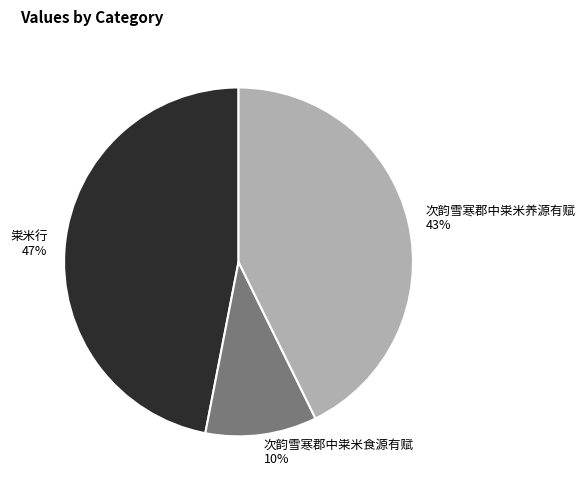

Count the number of slices in the pie.

3